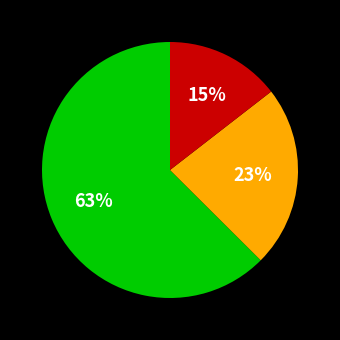

Is there any slice that represents more than half of the pie?

Yes